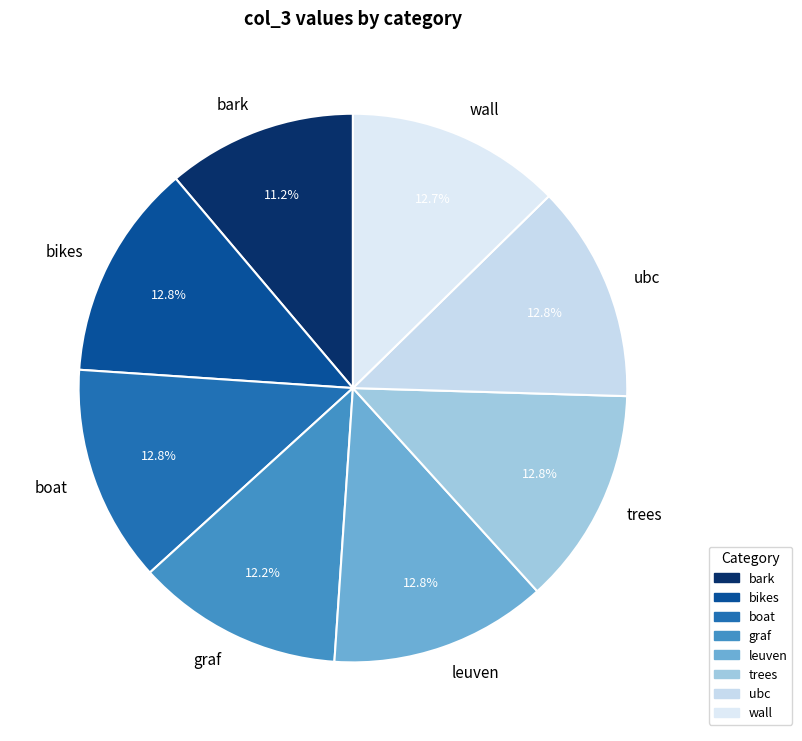

True or false: leuven accounts for 20% of the total.

False